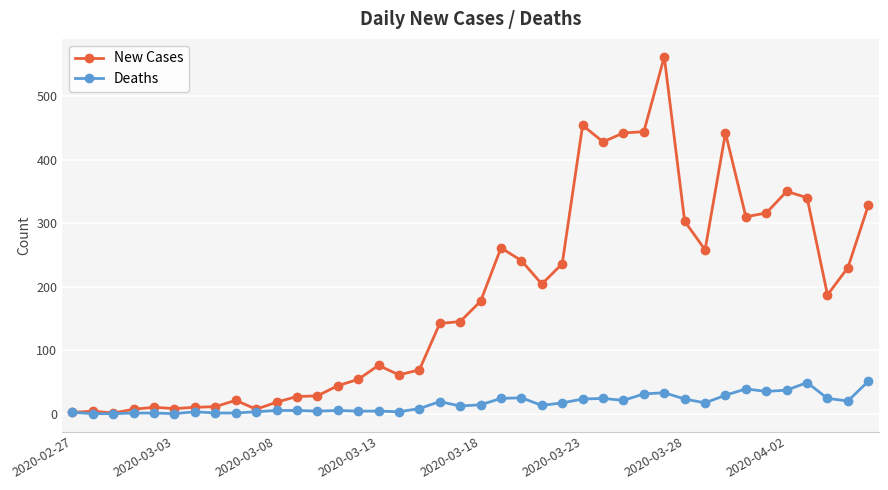

What are all the series names shown in the legend?

New Cases, Deaths